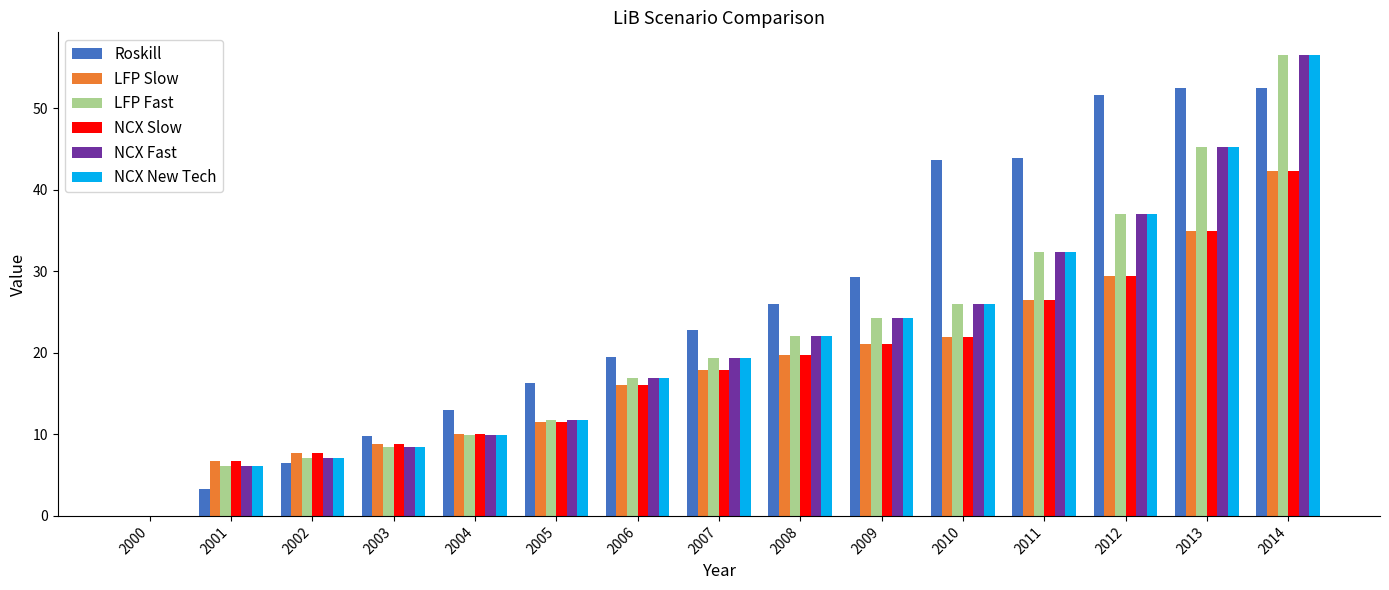

What is the difference between the NCX New Tech values at 2012 and 2003?

28.5